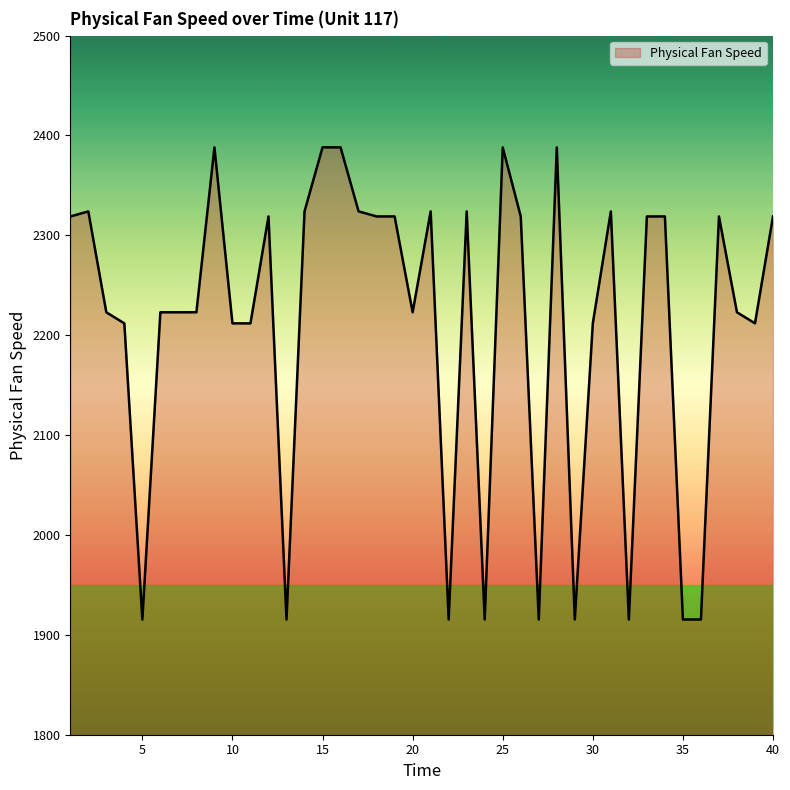

How many lines are shown in the chart?

1